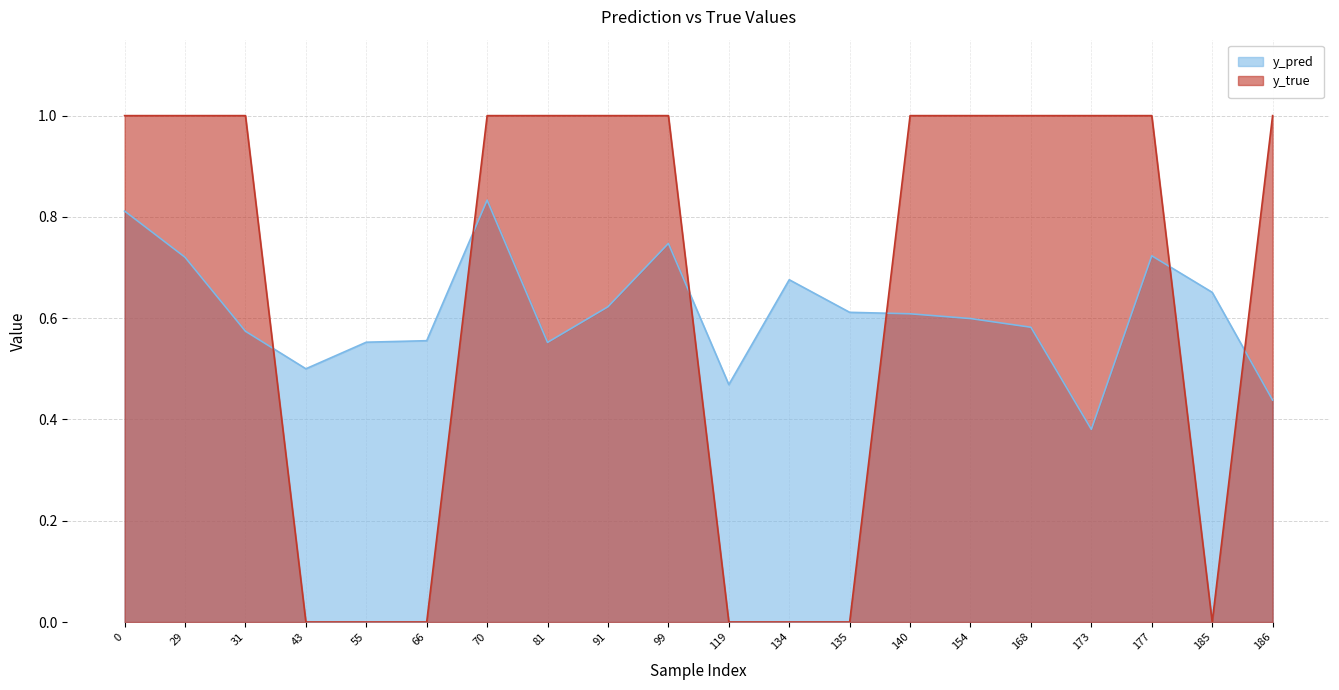

What is the difference between the maximum and minimum values in the y_true series?

1.0